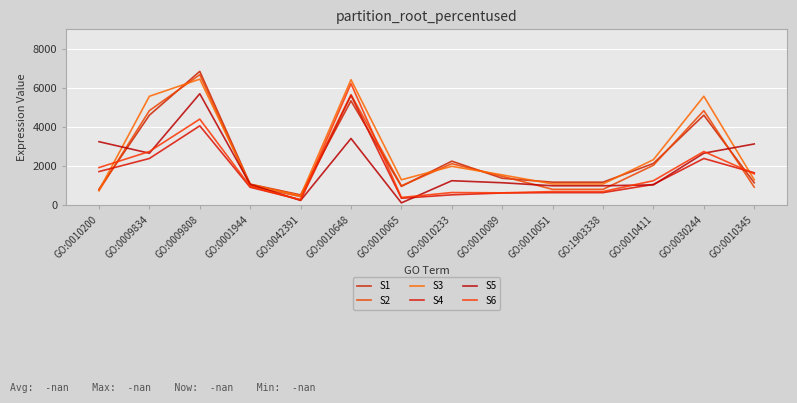

The value of S5 at GO:0010411 is 660. True or false?

False